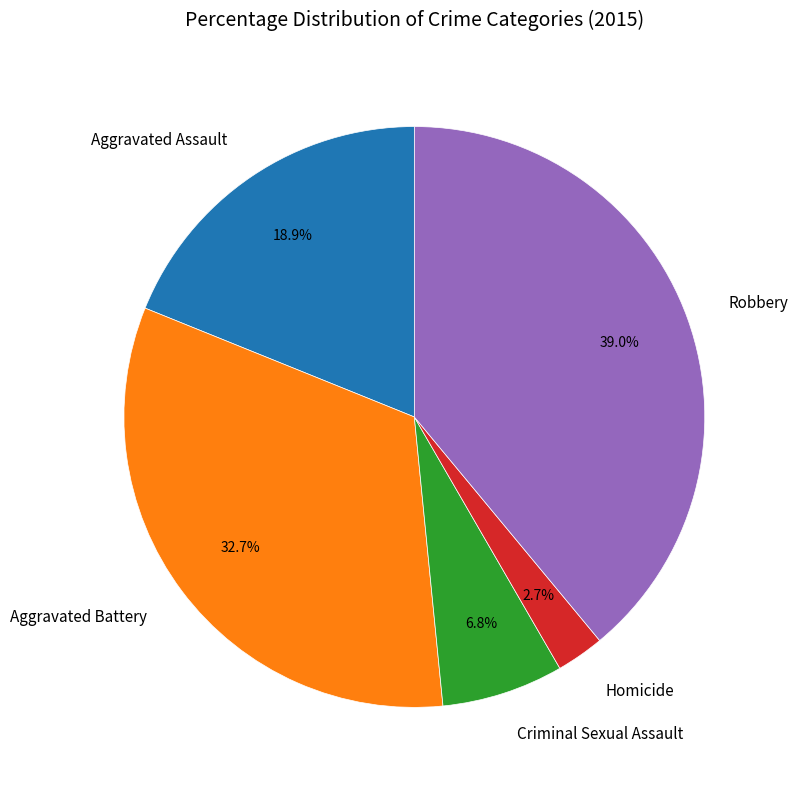

Which has a higher value, Aggravated Battery or Criminal Sexual Assault?

Aggravated Battery